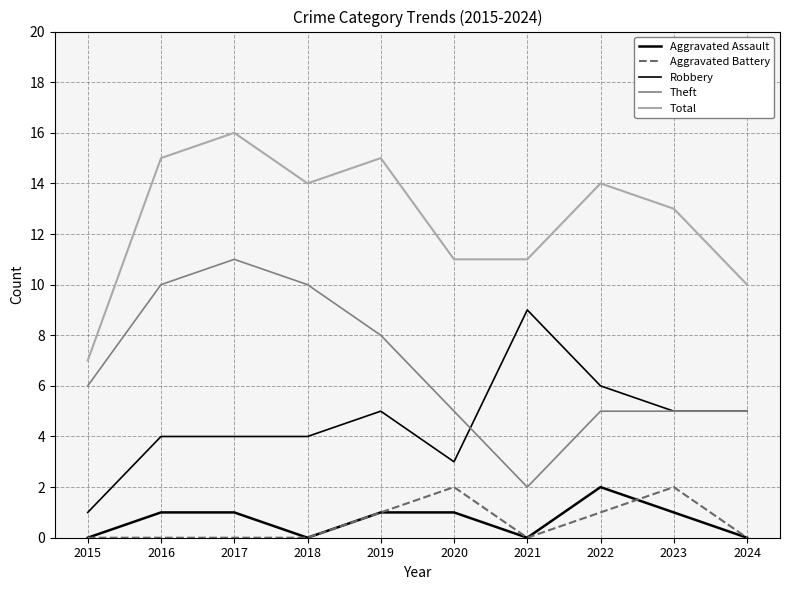

Where does the Aggravated Assault series first go above 1?

2022